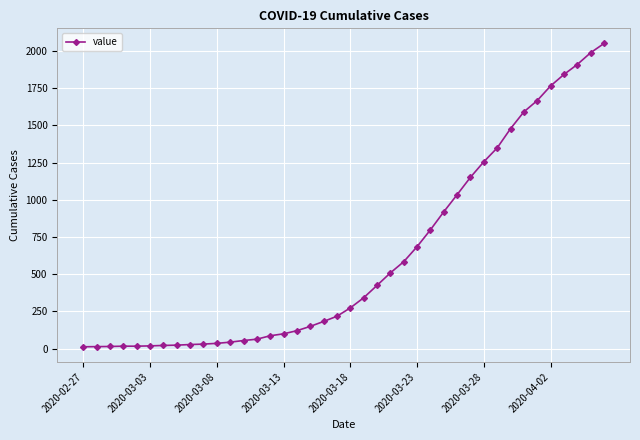

What is the difference between the maximum and minimum values?

2036